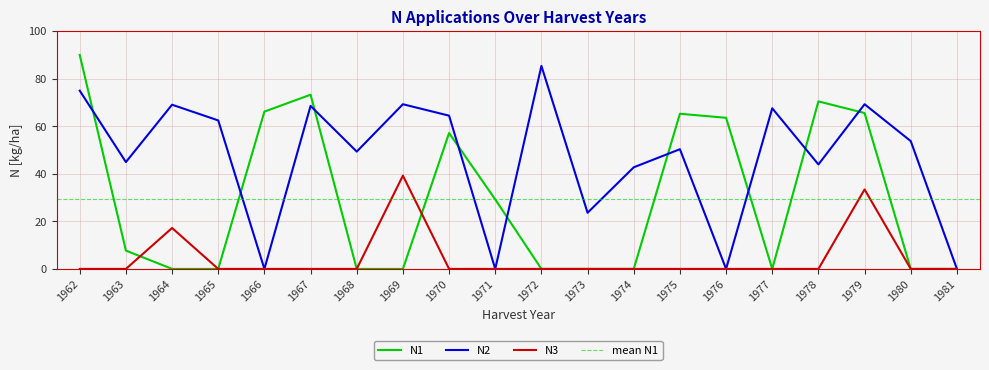

What is the total value across all series at 1967?

141.7